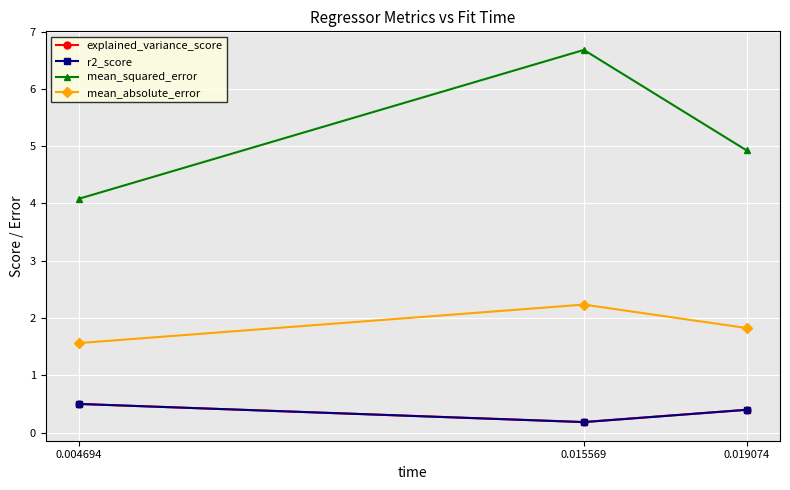

Is it true that mean_absolute_error equals 0.4 at 0.019074?

False